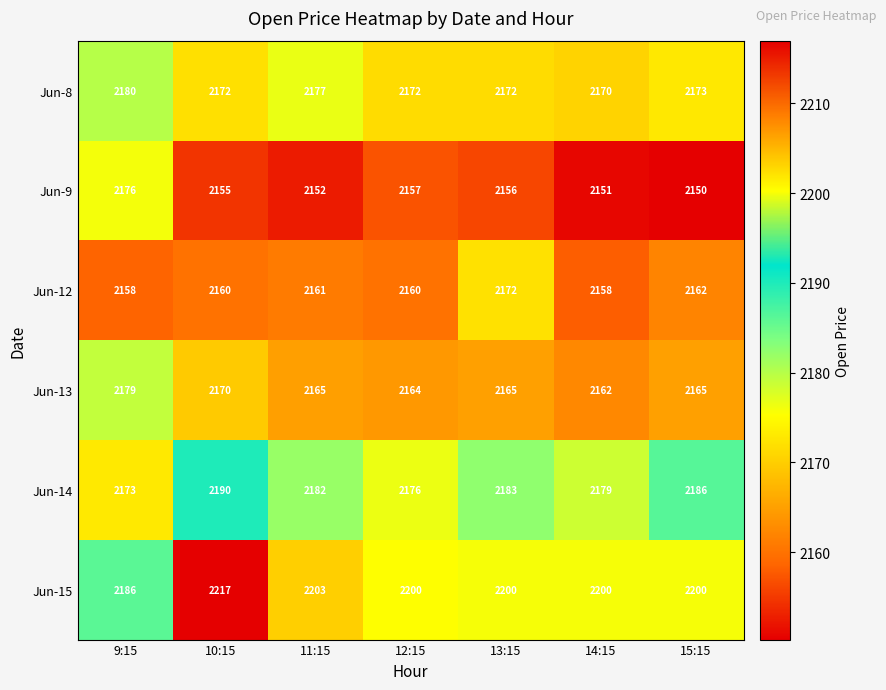

List the series in order of their peak value, lowest first.

Jun-12, Jun-9, Jun-13, Jun-8, Jun-14, Jun-15